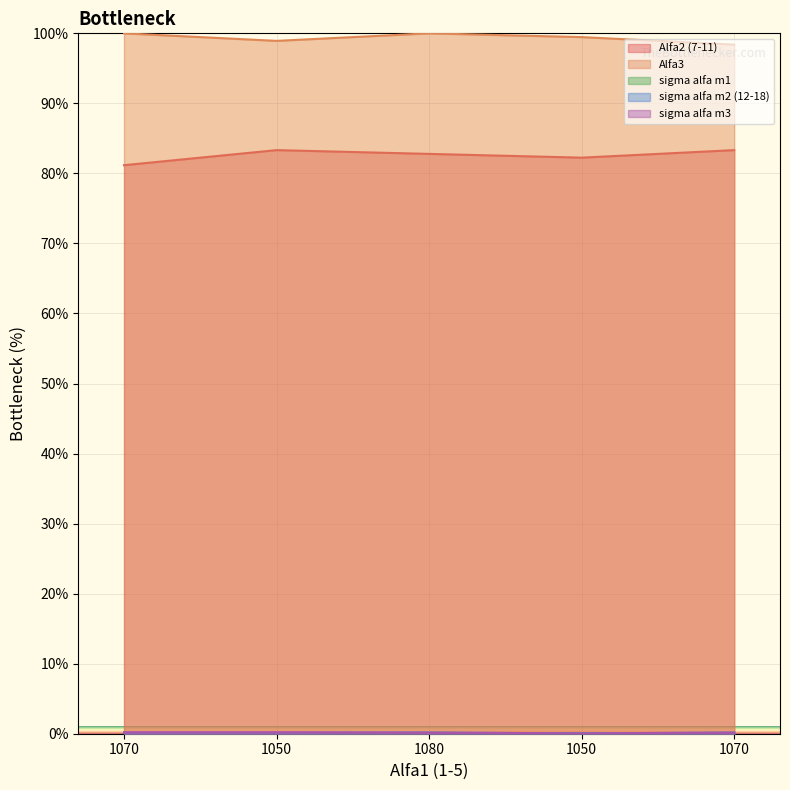

Does the chart display data point markers on the line(s)?

No